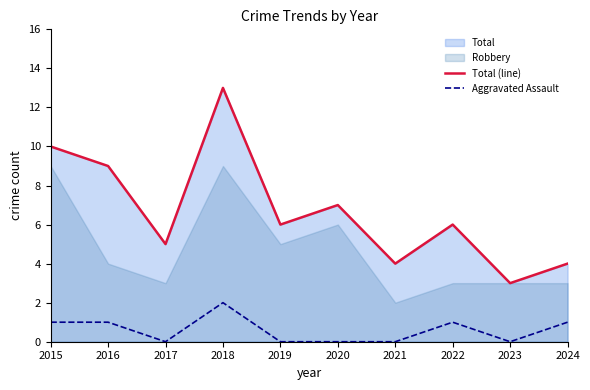

In Aggravated Assault, how many points are lower than both neighbors (excluding endpoints)?

2